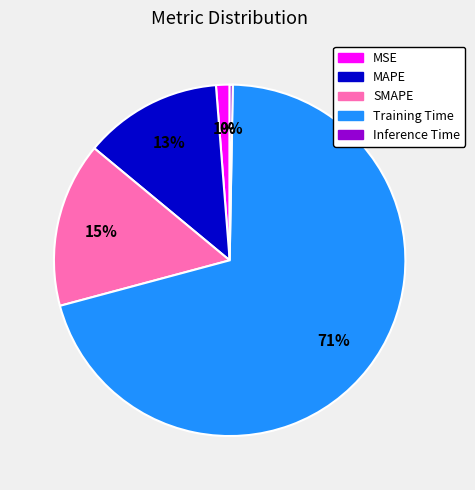

Which has a higher value, Training Time or MSE?

Training Time